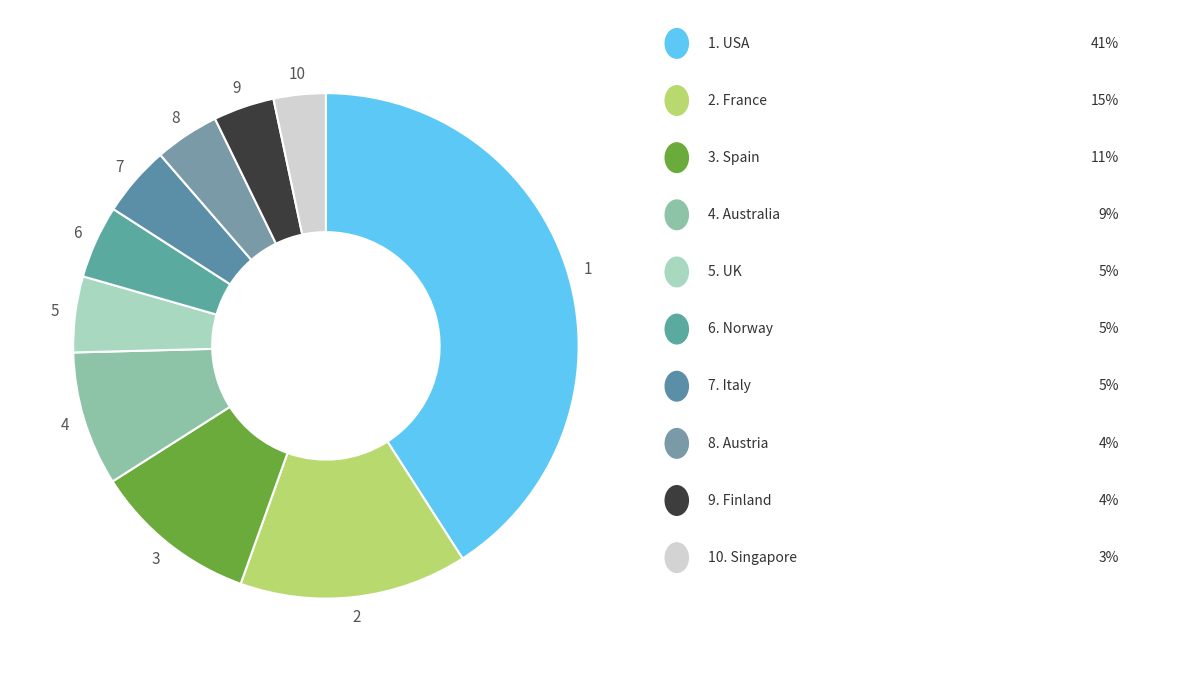

How many slices are in this pie chart?

10